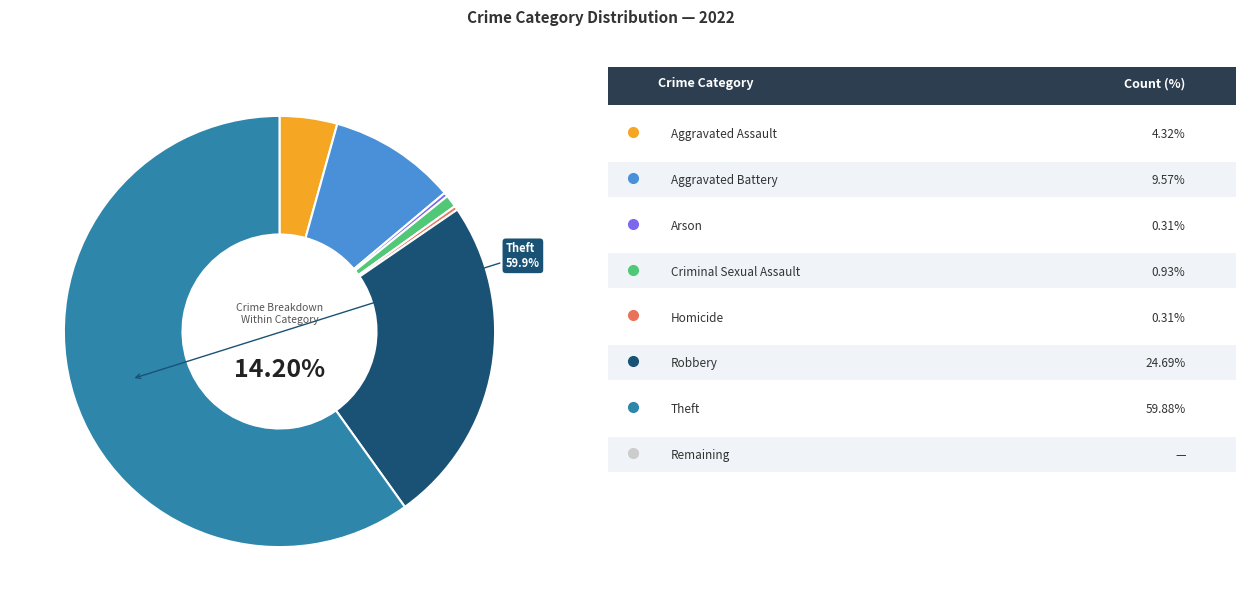

What is the total percentage of Homicide and Criminal Sexual Assault?

1.2%